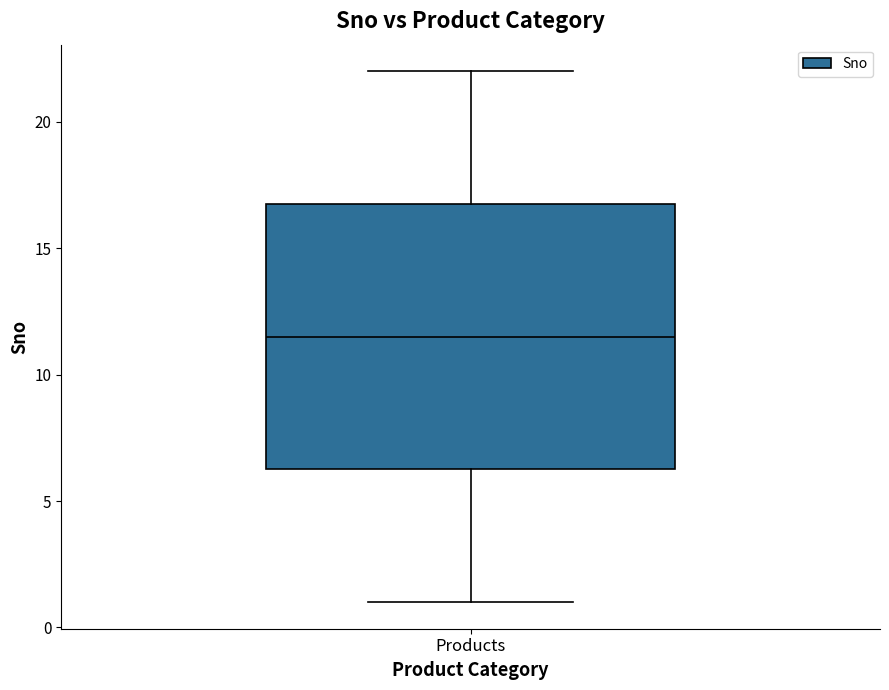

Transcribe this box plot: give where the median line is, the range the box spans, and where the two whiskers end, as read against the y-axis. The values are not printed on the chart, so give them approximately, as read against the axis.

median 11.5, box 6.5 to 17.0, whiskers 1.0 to 22.0